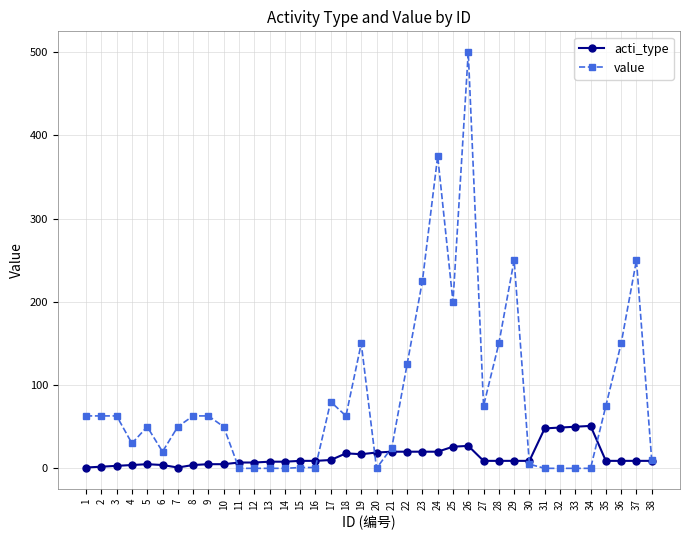

Count the number of categories in the chart.

38